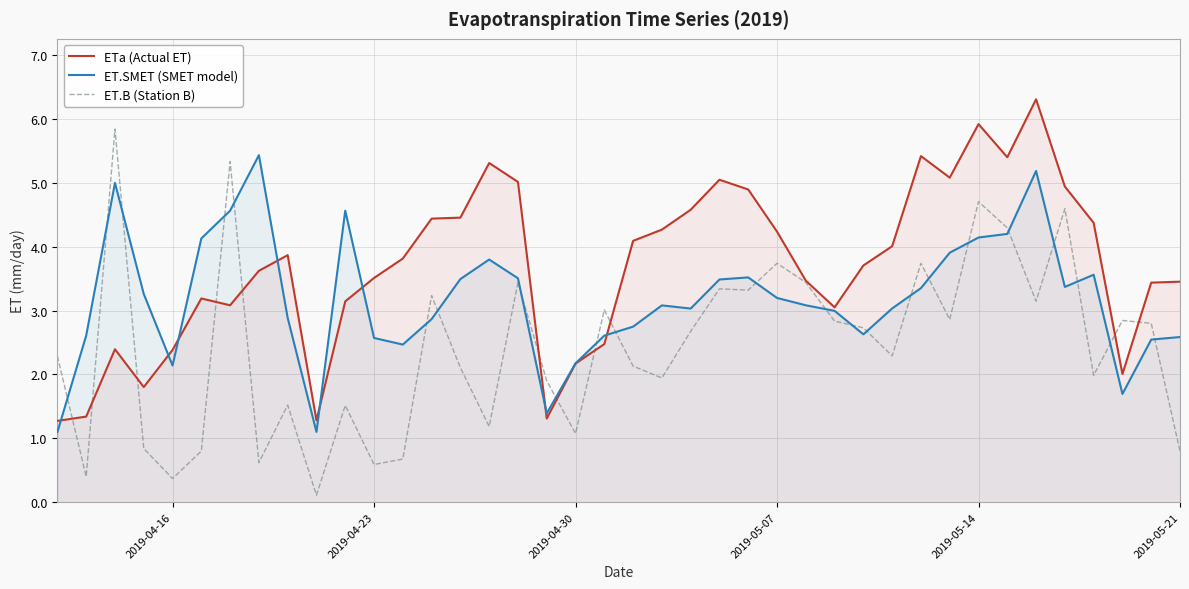

Which series has the largest total across all categories?

ETa (Actual ET)